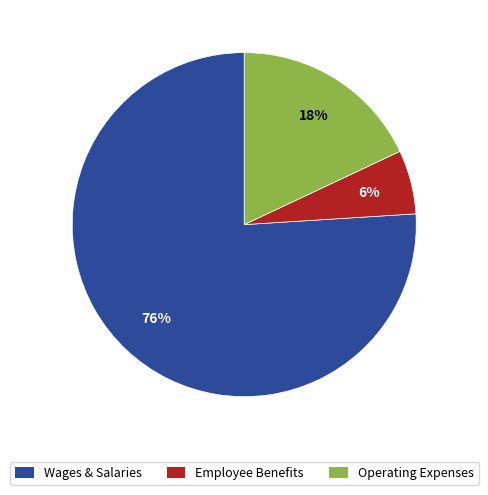

To the nearest percent, what is the average slice percentage?

33%